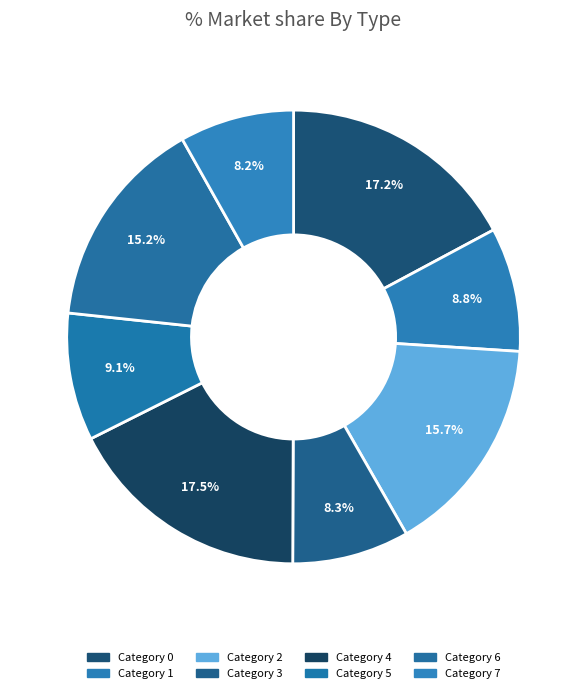

Is there a majority slice in this chart?

No